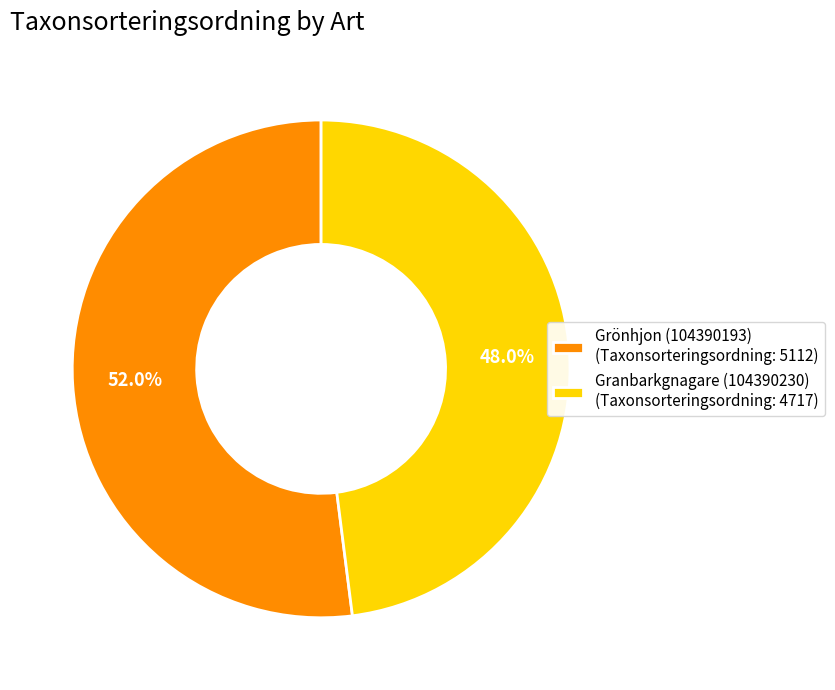

Approximately how many times larger is the value at Grönhjon (104390193) compared to Granbarkgnagare (104390230)?

1.1